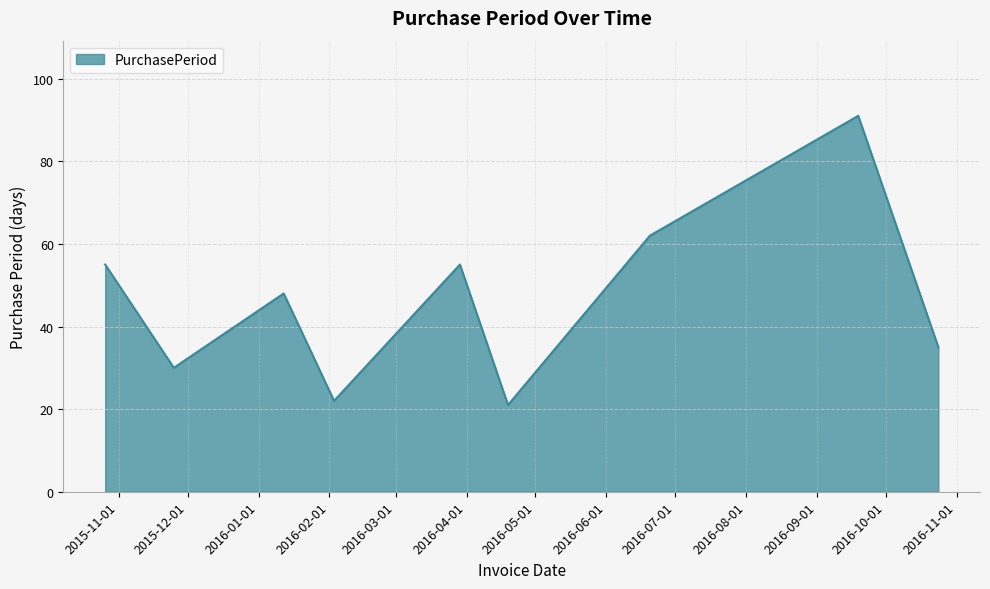

What is the difference between the maximum and minimum values?

70